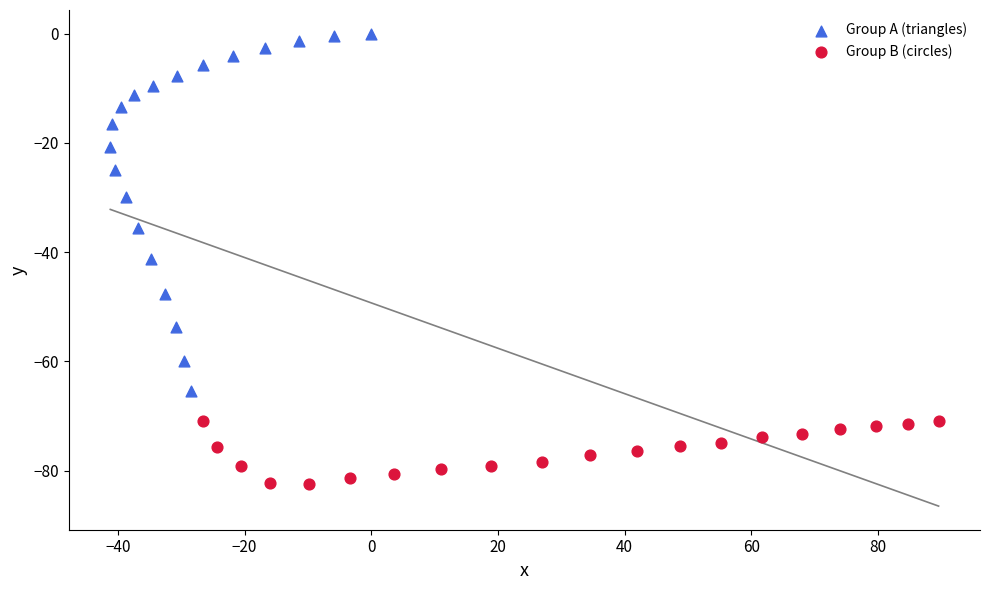

Which series contains the lowest Y value?

Group B (circles)